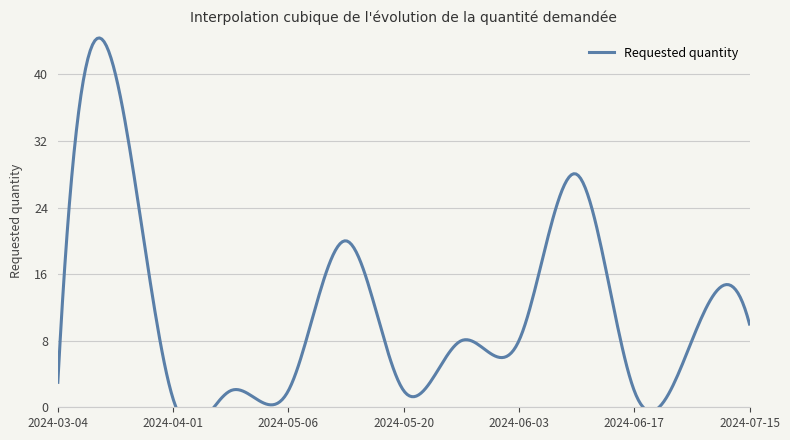

Does the chart display data point markers on the line(s)?

No